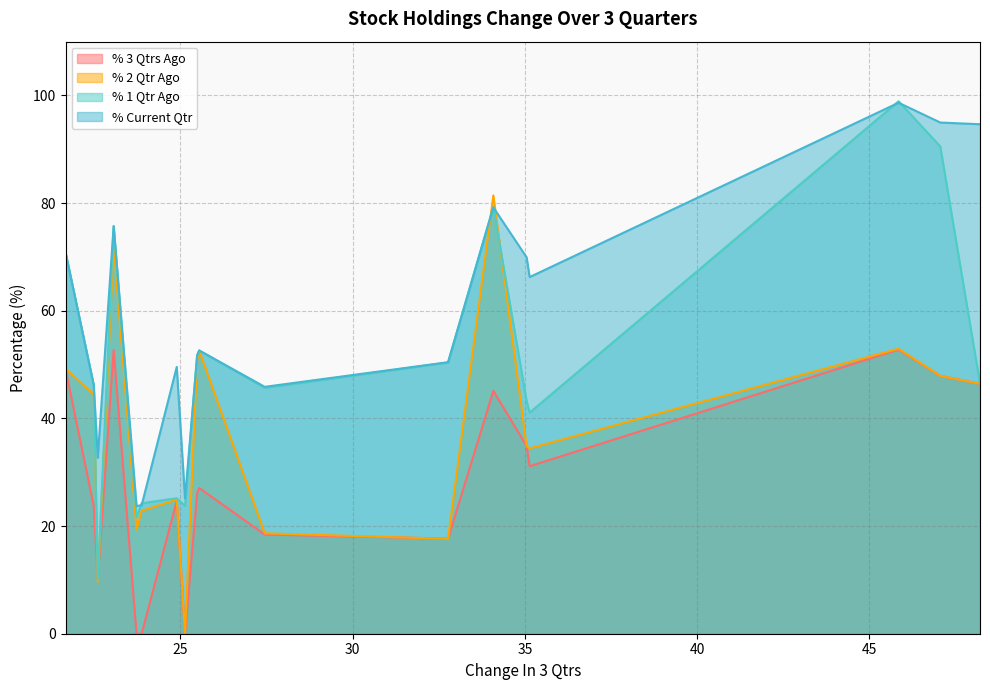

How many data points in % 3 Qtrs Ago are above 27?

9